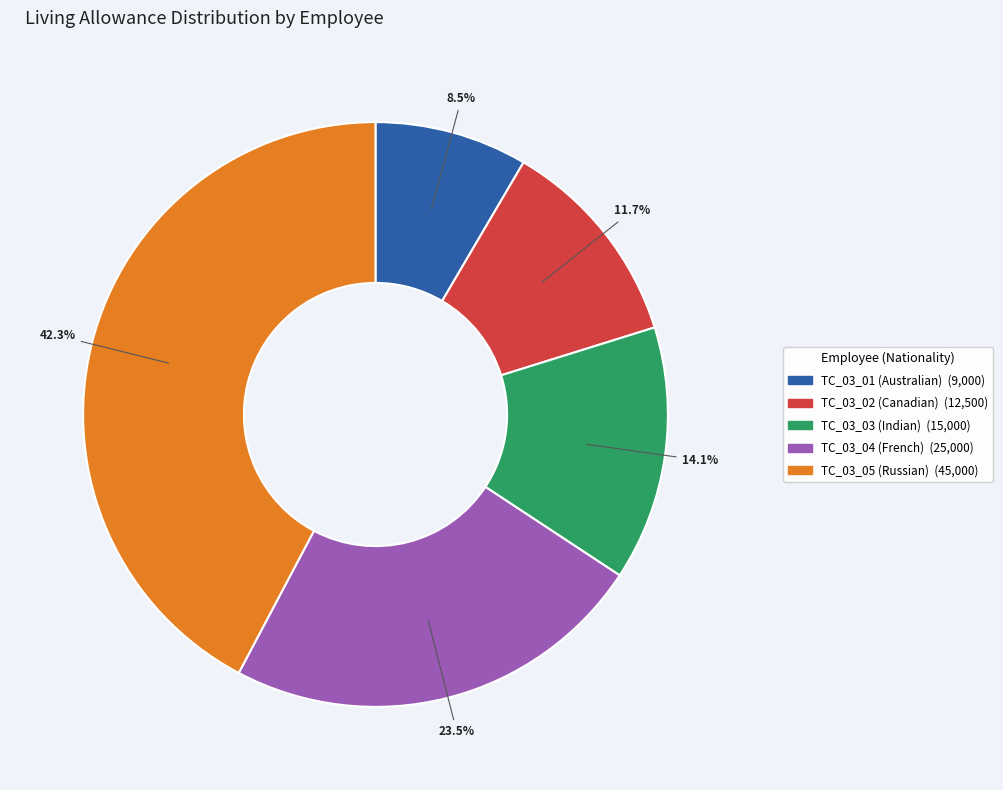

Is it true that TC_03_02 (Canadian) is 1% of the pie?

False